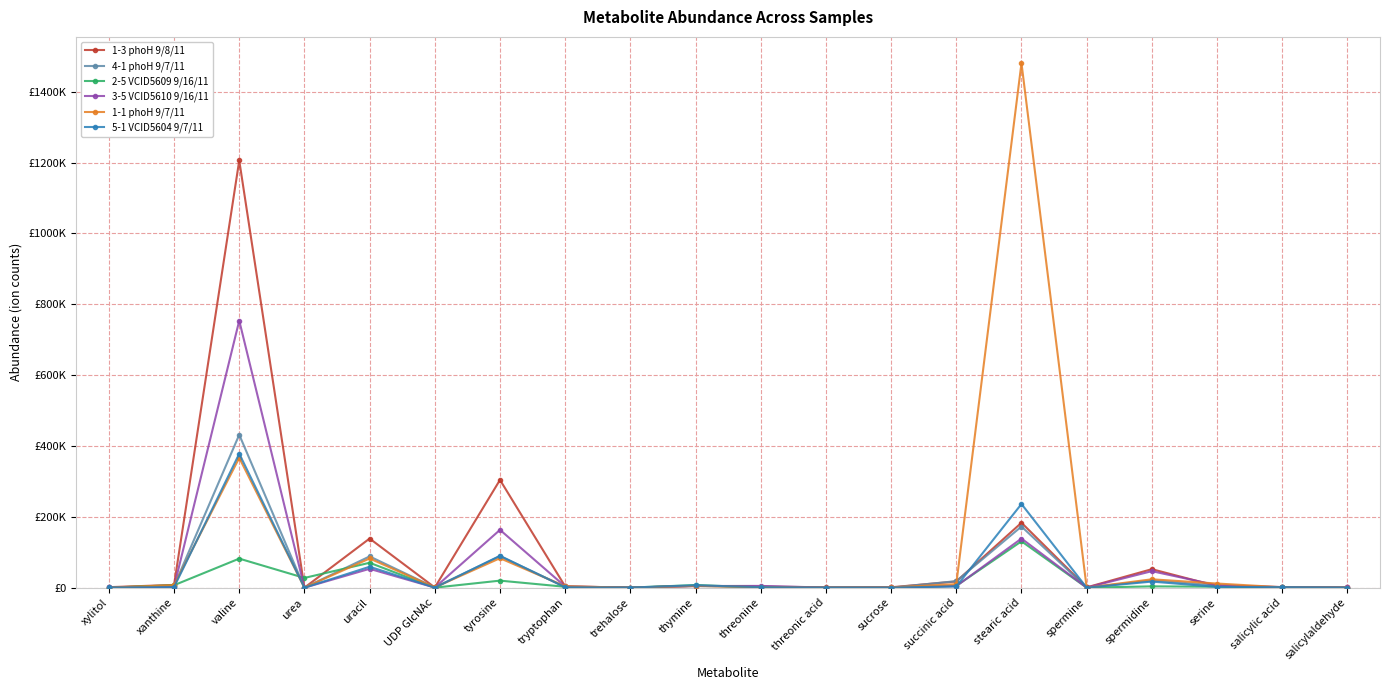

Reading right to left, what are all the values shown in this chart?

1-3 phoH 9/8/11: salicylaldehyde=677	salicylic acid=1650	serine=4547	spermidine=52373	spermine=1000	stearic acid=183406	succinic acid=17643	sucrose=1271	threonic acid=1174	threonine=3144	thymine=5409	trehalose=429	tryptophan=3705	tyrosine=304247	UDP GlcNAc=666	uracil=138780	urea=173	valine=1205742	xanthine=7944	xylitol=1553
4-1 phoH 9/7/11: salicylaldehyde=323	salicylic acid=1039	serine=6457	spermidine=20401	spermine=300	stearic acid=172786	succinic acid=18565	sucrose=204	threonic acid=272	threonine=2777	thymine=4899	trehalose=443	tryptophan=2049	tyrosine=89225	UDP GlcNAc=634	uracil=88384	urea=244	valine=431806	xanthine=4614	xylitol=567
2-5 VCID5609 9/16/11: salicylaldehyde=458	salicylic acid=859	serine=2946	spermidine=3861	spermine=185	stearic acid=131051	succinic acid=5362	sucrose=241	threonic acid=217	threonine=966	thymine=7452	trehalose=427	tryptophan=2678	tyrosine=20016	UDP GlcNAc=221	uracil=70425	urea=27642	valine=82167	xanthine=7116	xylitol=295
3-5 VCID5610 9/16/11: salicylaldehyde=691	salicylic acid=1900	serine=6983	spermidine=46743	spermine=396	stearic acid=138796	succinic acid=4583	sucrose=739	threonic acid=436	threonine=5129	thymine=4773	trehalose=388	tryptophan=3564	tyrosine=163299	UDP GlcNAc=410	uracil=53363	urea=139	valine=753810	xanthine=2417	xylitol=796
1-1 phoH 9/7/11: salicylaldehyde=301	salicylic acid=1327	serine=11843	spermidine=23786	spermine=164	stearic acid=1480487	succinic acid=10210	sucrose=782	threonic acid=354	threonine=1577	thymine=5153	trehalose=181	tryptophan=3935	tyrosine=83306	UDP GlcNAc=908	uracil=82518	urea=273	valine=366519	xanthine=7079	xylitol=465
5-1 VCID5604 9/7/11: salicylaldehyde=365	salicylic acid=1652	serine=2280	spermidine=17337	spermine=231	stearic acid=236301	succinic acid=3566	sucrose=393	threonic acid=360	threonine=1495	thymine=6904	trehalose=483	tryptophan=1282	tyrosine=90037	UDP GlcNAc=378	uracil=59229	urea=103	valine=378169	xanthine=1716	xylitol=662